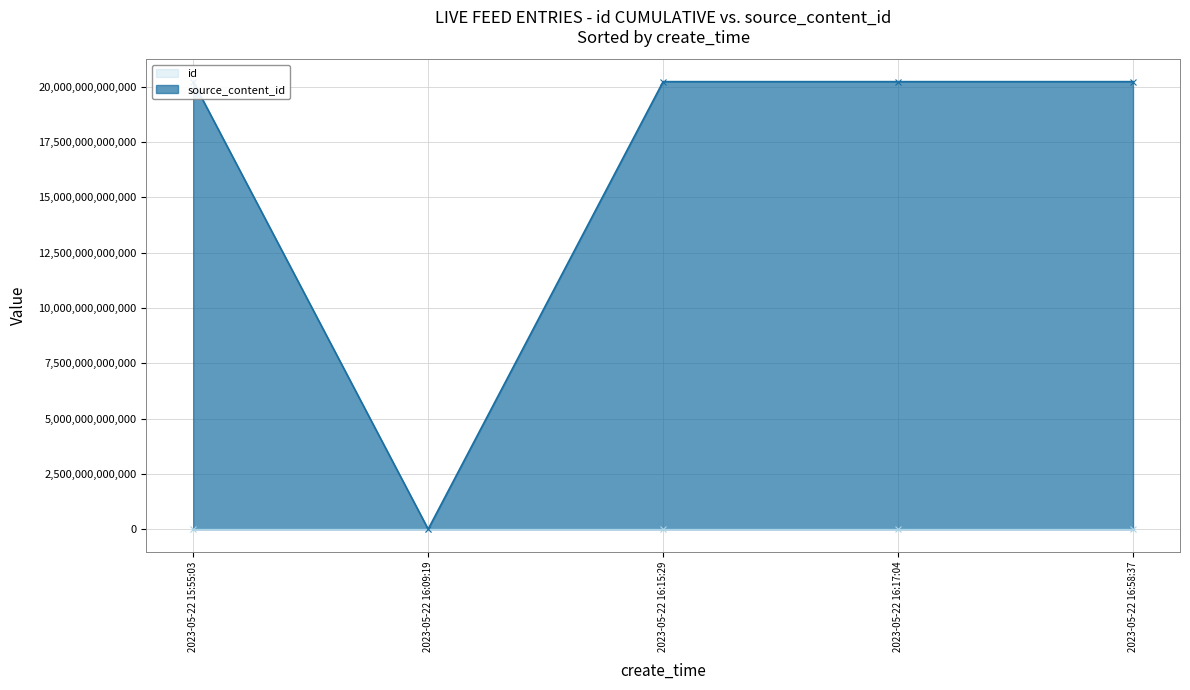

What is the average value of the source_content_id series?

16184417729605